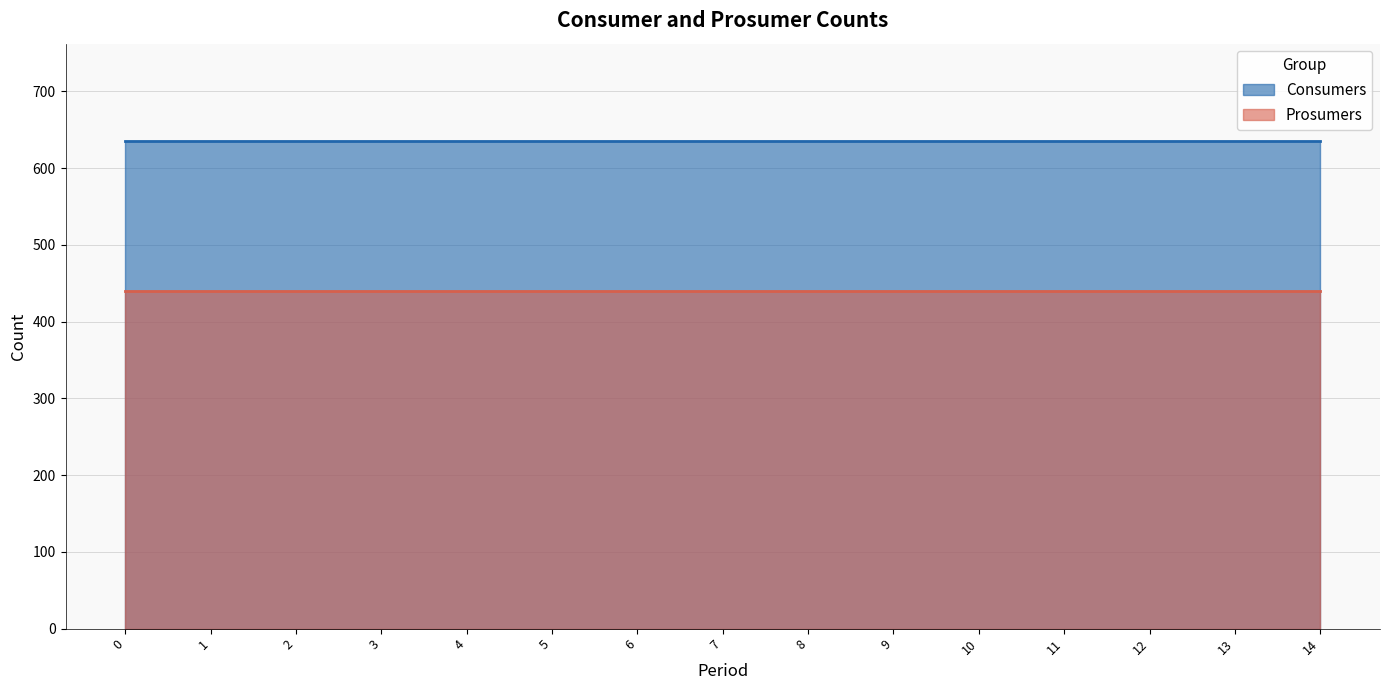

The Consumers series shows 635 at 8. True or false?

True